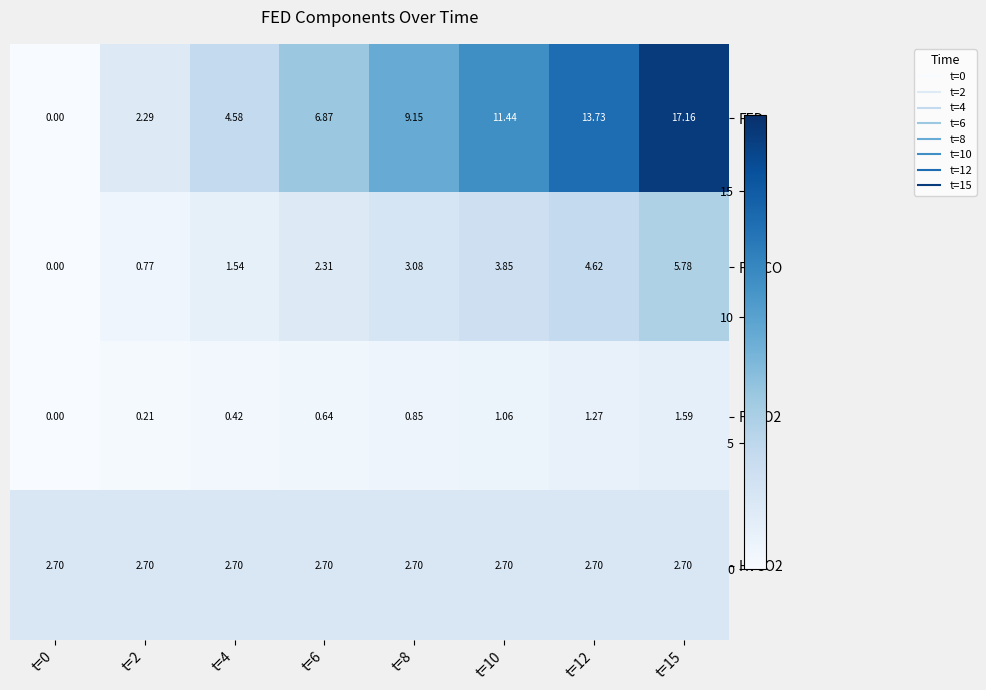

Which series has the widest spread of values?

FED